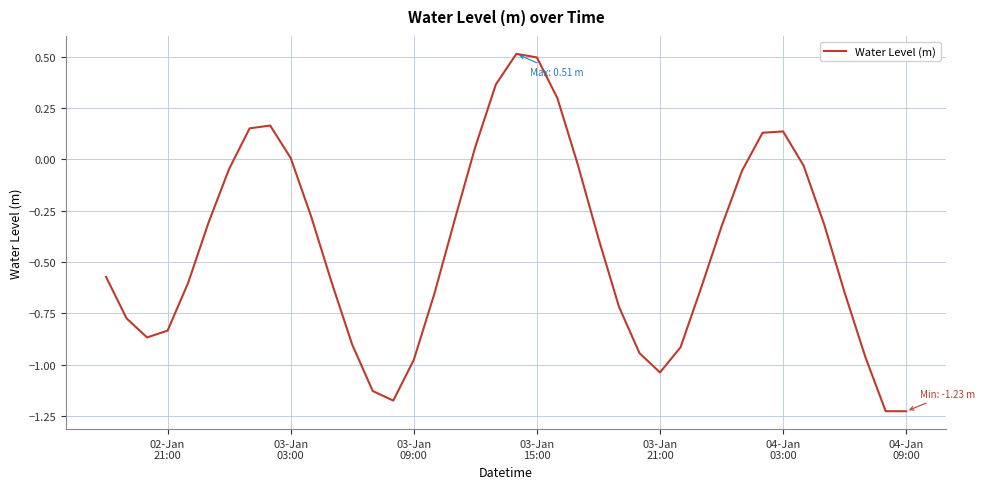

How many lines are shown in the chart?

1